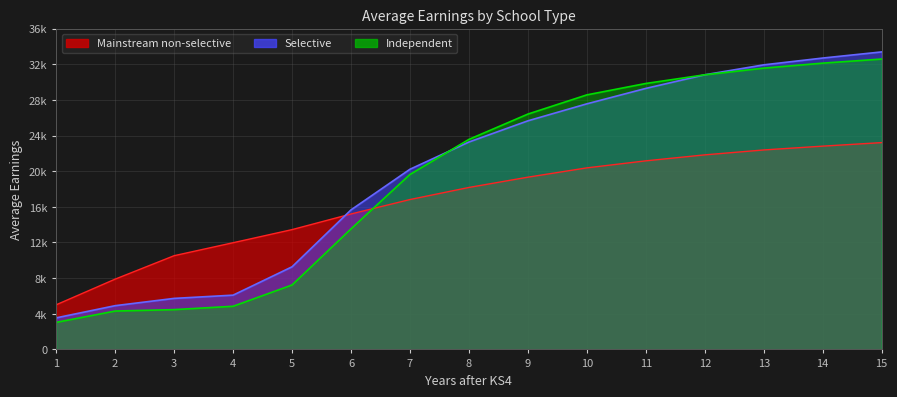

Which series has the widest spread of values?

Selective